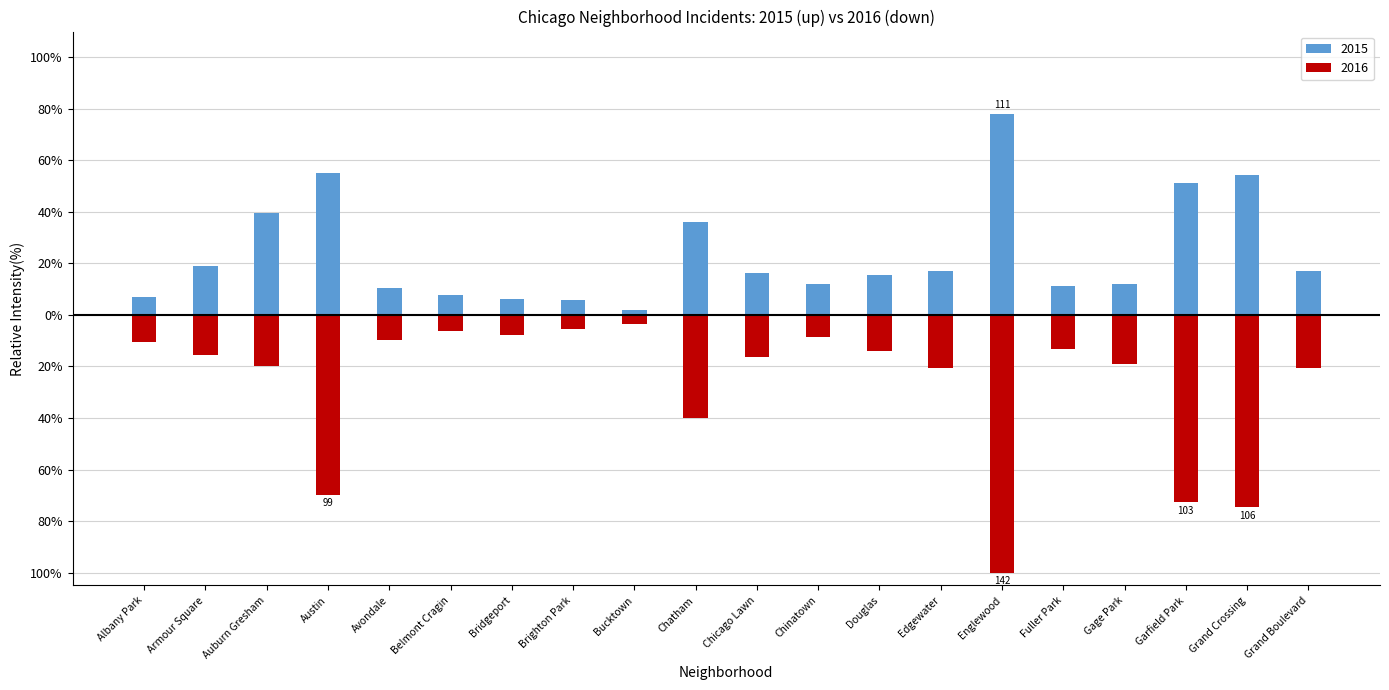

Reading right to left, what are all the values shown in this chart?

2015: 16.9	54.2	51.4	12.0	11.3	78.2	16.9	15.5	12.0	16.2	35.9	2.1	5.6	6.3	7.7	10.6	54.9	39.4	19.0	7.0
2016: -20.4	-74.6	-72.5	-19.0	-13.4	-100.0	-20.4	-14.1	-8.5	-16.2	-40.1	-3.5	-5.6	-7.7	-6.3	-9.9	-69.7	-19.7	-15.5	-10.6